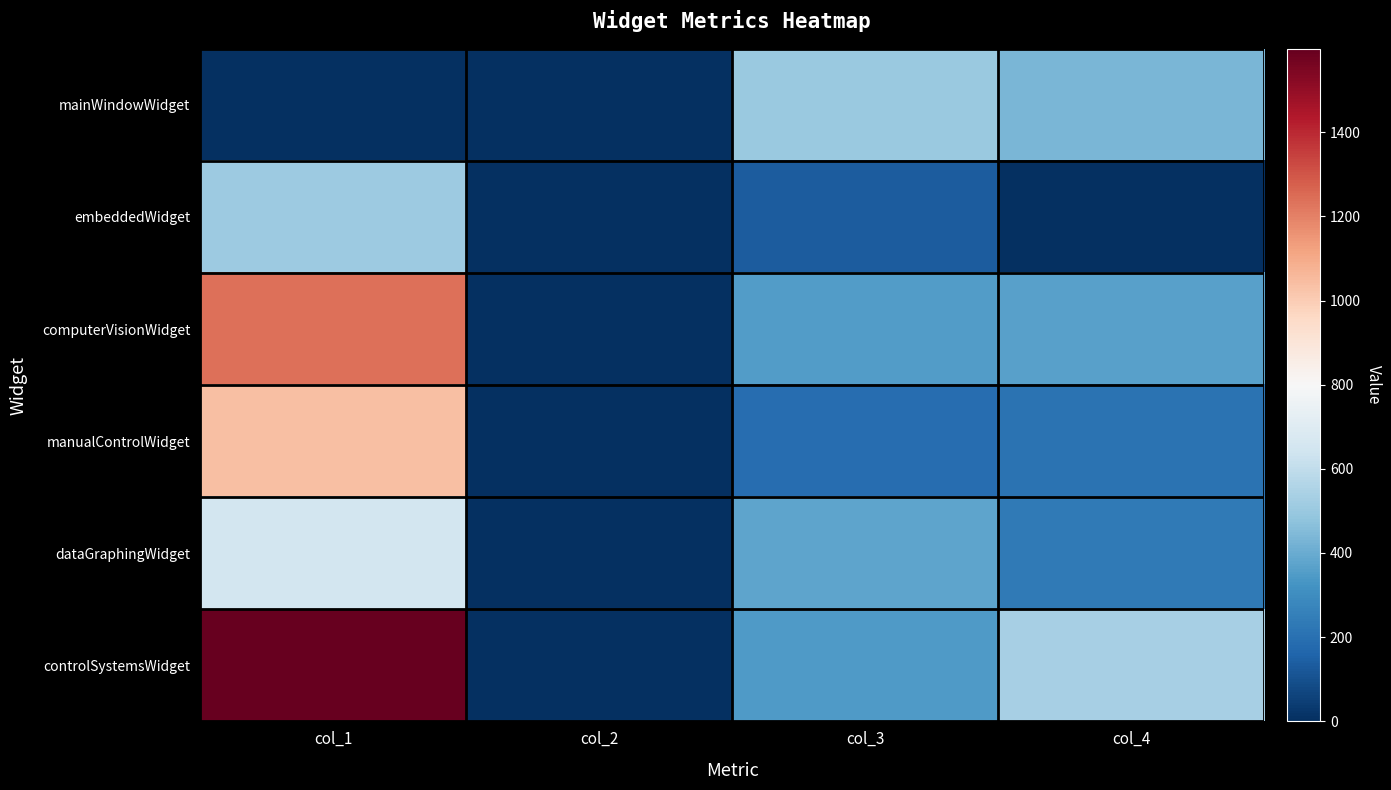

Reading left to right, list all the values displayed in this chart.

mainWindowWidget: col_1=0	col_2=0	col_3=502	col_4=436
embeddedWidget: col_1=510	col_2=0	col_3=137	col_4=0
computerVisionWidget: col_1=1239	col_2=0	col_3=351	col_4=364
manualControlWidget: col_1=1038	col_2=0	col_3=193	col_4=210
dataGraphingWidget: col_1=655	col_2=0	col_3=375	col_4=232
controlSystemsWidget: col_1=1598	col_2=0	col_3=346	col_4=532